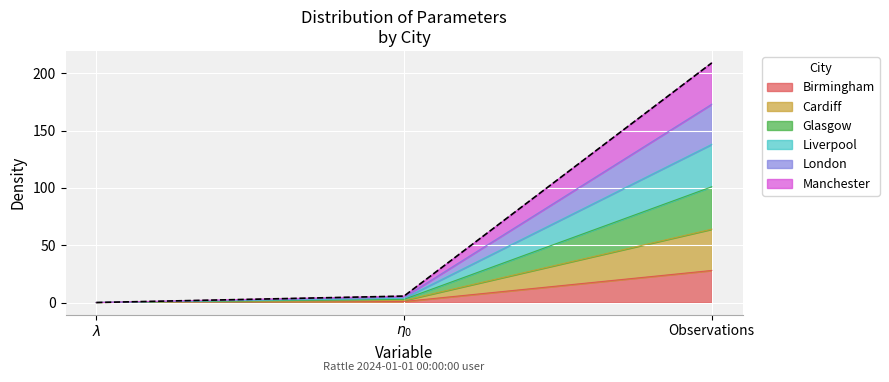

At which category is the sum across all series the highest?

Observations